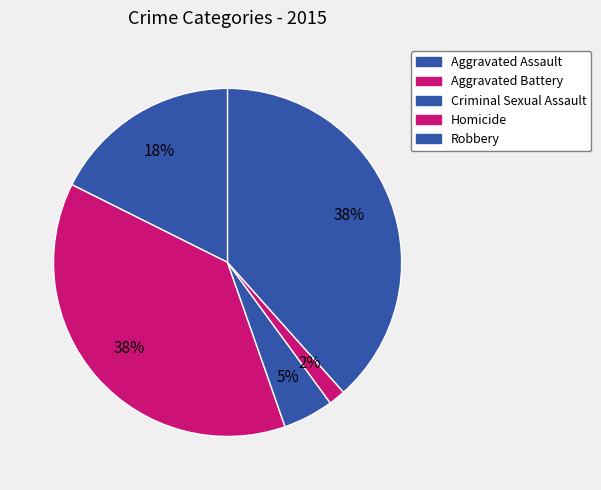

To the nearest percent, what is the difference between the Homicide and Criminal Sexual Assault slice percentages?

3%